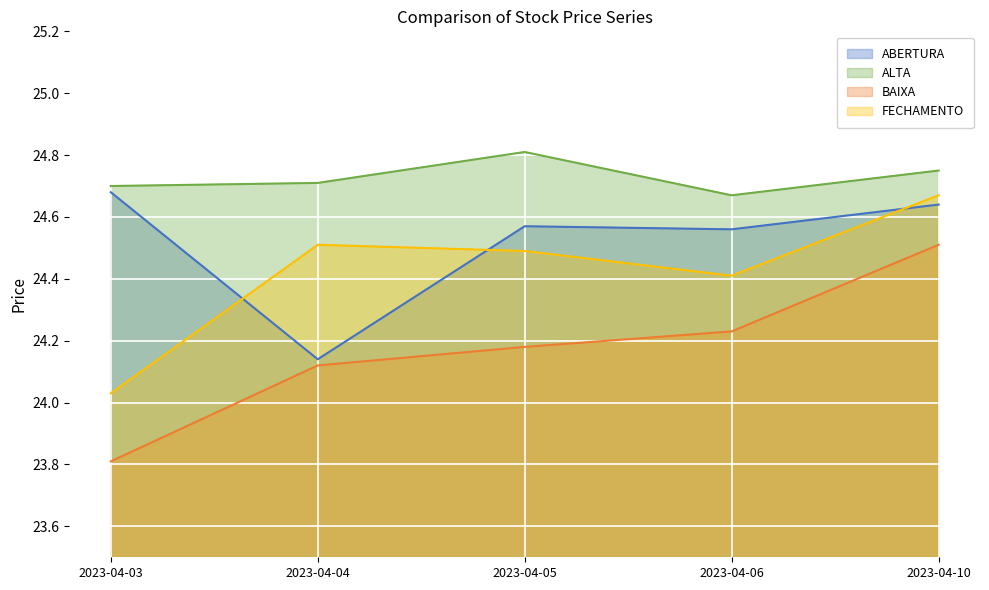

What is the average value of the FECHAMENTO series?

24.4